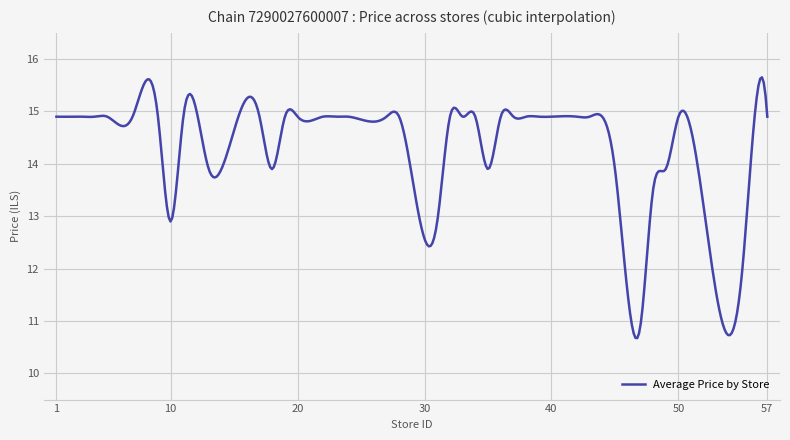

What is the average value?

14.3